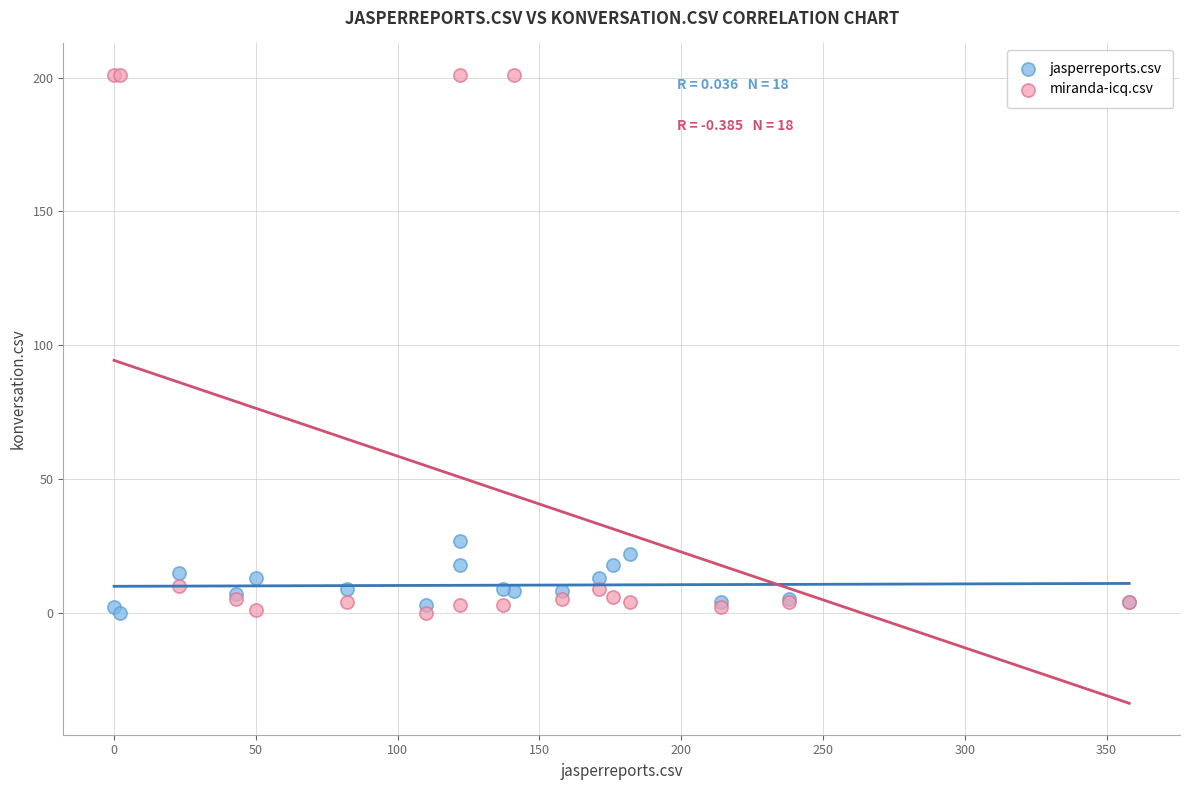

Across all series, what Y value is closest to 100?

27